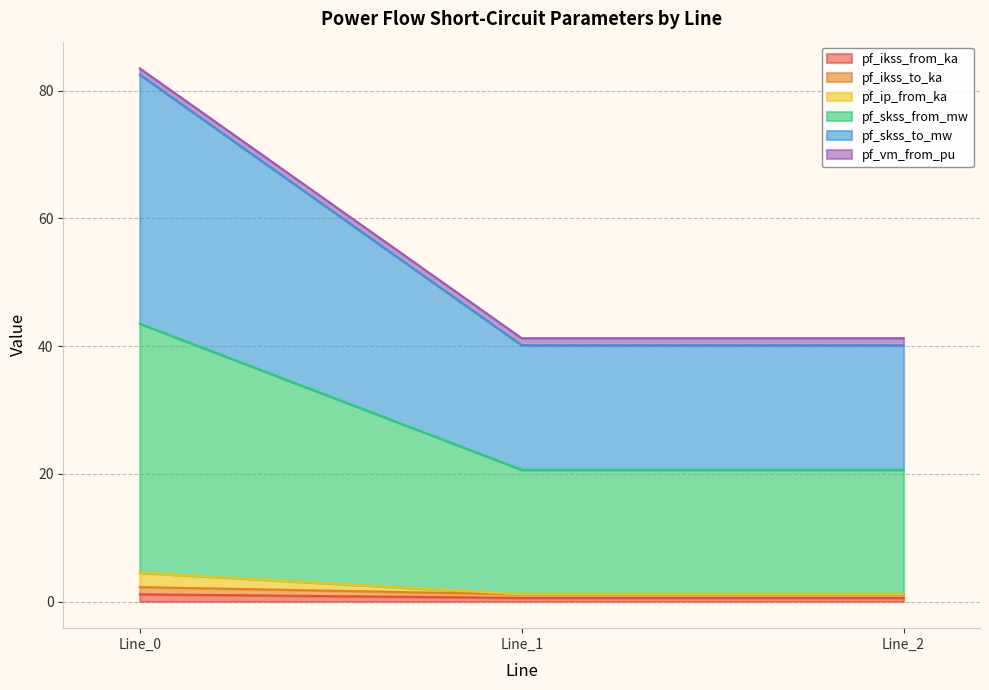

Which label corresponds to the largest value in the chart?

Line_0